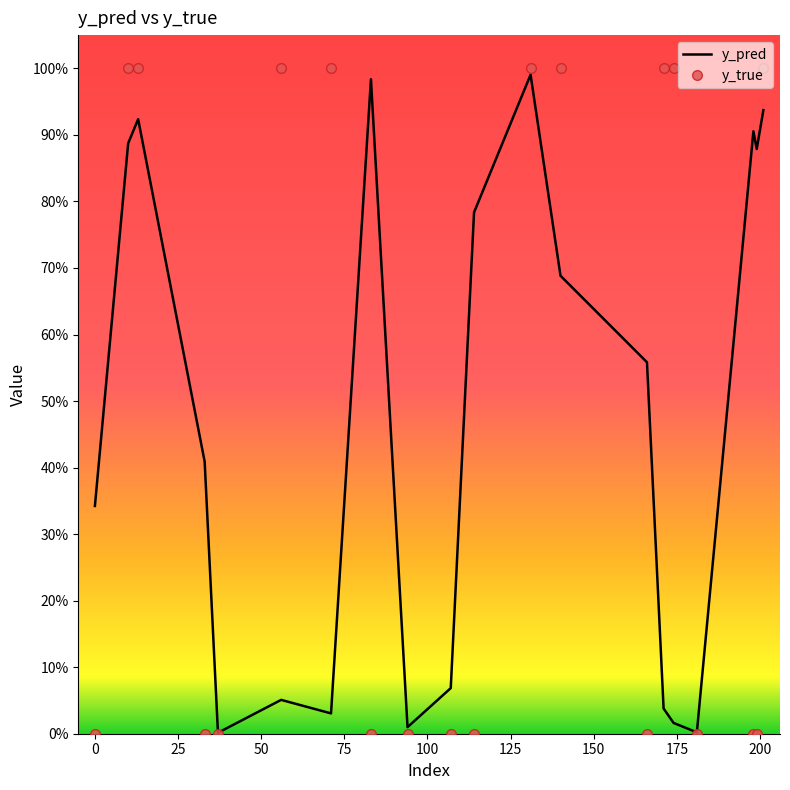

What are all the series names shown in the legend?

y_pred, y_true